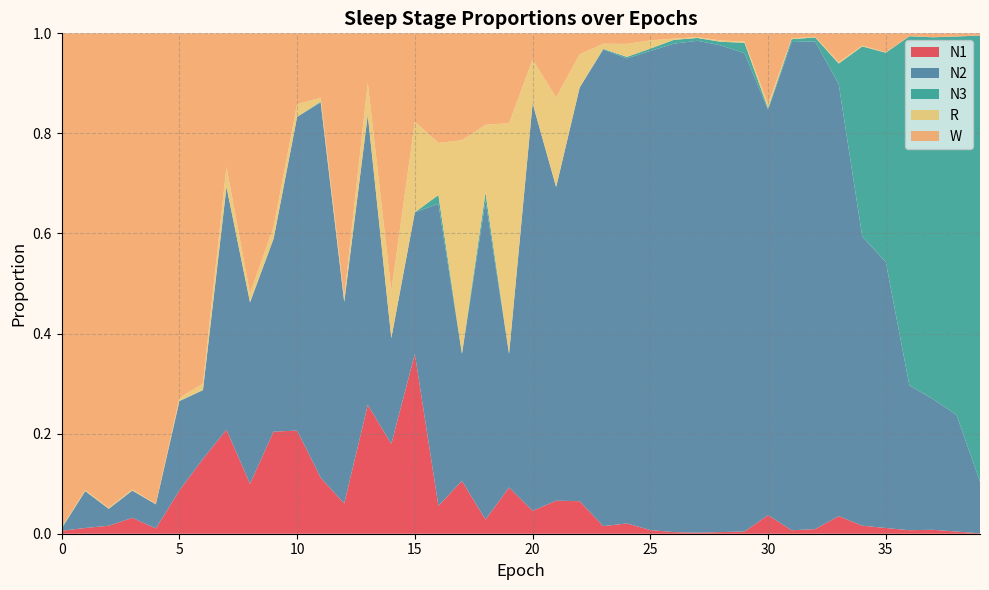

Reading left to right, transcribe all the data shown in this chart.

N1: 0.0	0.0	0.0	0.0	0.0	0.1	0.1	0.2	0.1	0.2	0.2	0.1	0.1	0.3	0.2	0.4	0.1	0.1	0.0	0.1	0.0	0.1	0.1	0.0	0.0	0.0	0.0	0.0	0.0	0.0	0.0	0.0	0.0	0.0	0.0	0.0	0.0	0.0	0.0	0.0
N2: 0.0	0.1	0.0	0.1	0.0	0.2	0.1	0.5	0.4	0.4	0.6	0.7	0.4	0.6	0.2	0.3	0.6	0.3	0.6	0.3	0.8	0.6	0.8	1.0	0.9	1.0	1.0	1.0	1.0	1.0	0.8	1.0	1.0	0.9	0.6	0.5	0.3	0.3	0.2	0.1
N3: 0.0	0.0	0.0	0.0	0.0	0.0	0.0	0.0	0.0	0.0	0.0	0.0	0.0	0.0	0.0	0.0	0.0	0.0	0.0	0.0	0.0	0.0	0.0	0.0	0.0	0.0	0.0	0.0	0.0	0.0	0.0	0.0	0.0	0.0	0.4	0.4	0.7	0.7	0.8	0.9
R: 0.0	0.0	0.0	0.0	0.0	0.0	0.0	0.0	0.0	0.0	0.0	0.0	0.0	0.1	0.1	0.2	0.1	0.4	0.1	0.5	0.1	0.2	0.1	0.0	0.0	0.0	0.0	0.0	0.0	0.0	0.0	0.0	0.0	0.0	0.0	0.0	0.0	0.0	0.0	0.0
W: 1.0	0.9	0.9	0.9	0.9	0.7	0.7	0.3	0.5	0.4	0.1	0.1	0.5	0.1	0.5	0.2	0.2	0.2	0.2	0.2	0.1	0.1	0.0	0.0	0.0	0.0	0.0	0.0	0.0	0.0	0.1	0.0	0.0	0.1	0.0	0.0	0.0	0.0	0.0	0.0